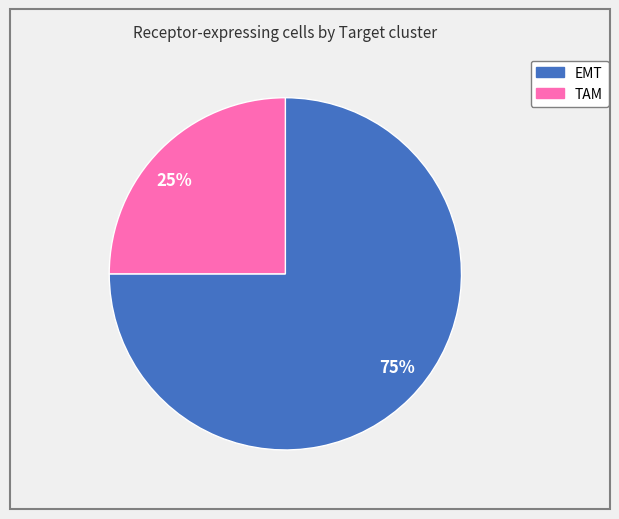

Does 25% represent more than half of the total?

No